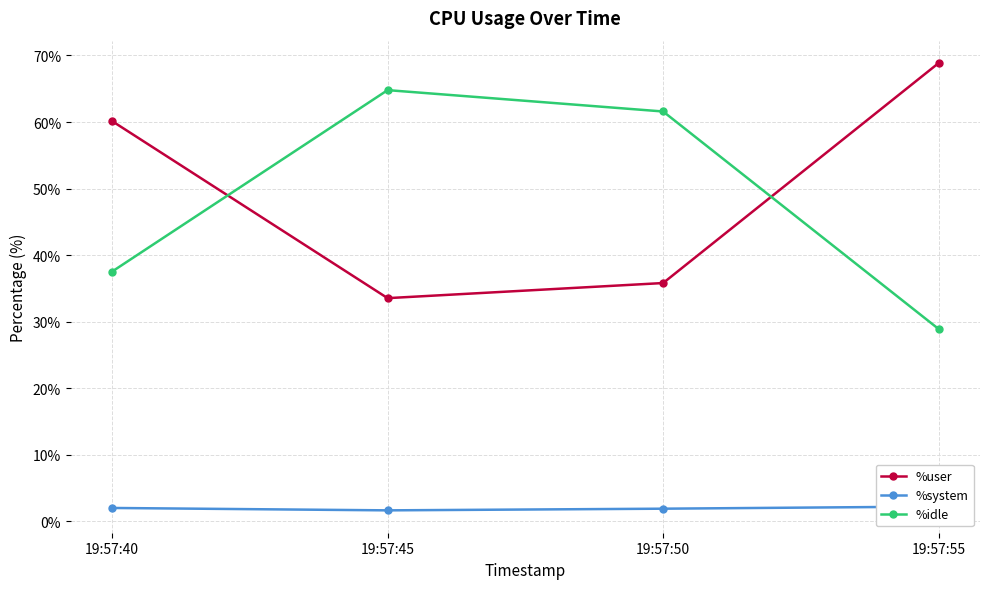

Which category has the highest value across all series?

19:57:55